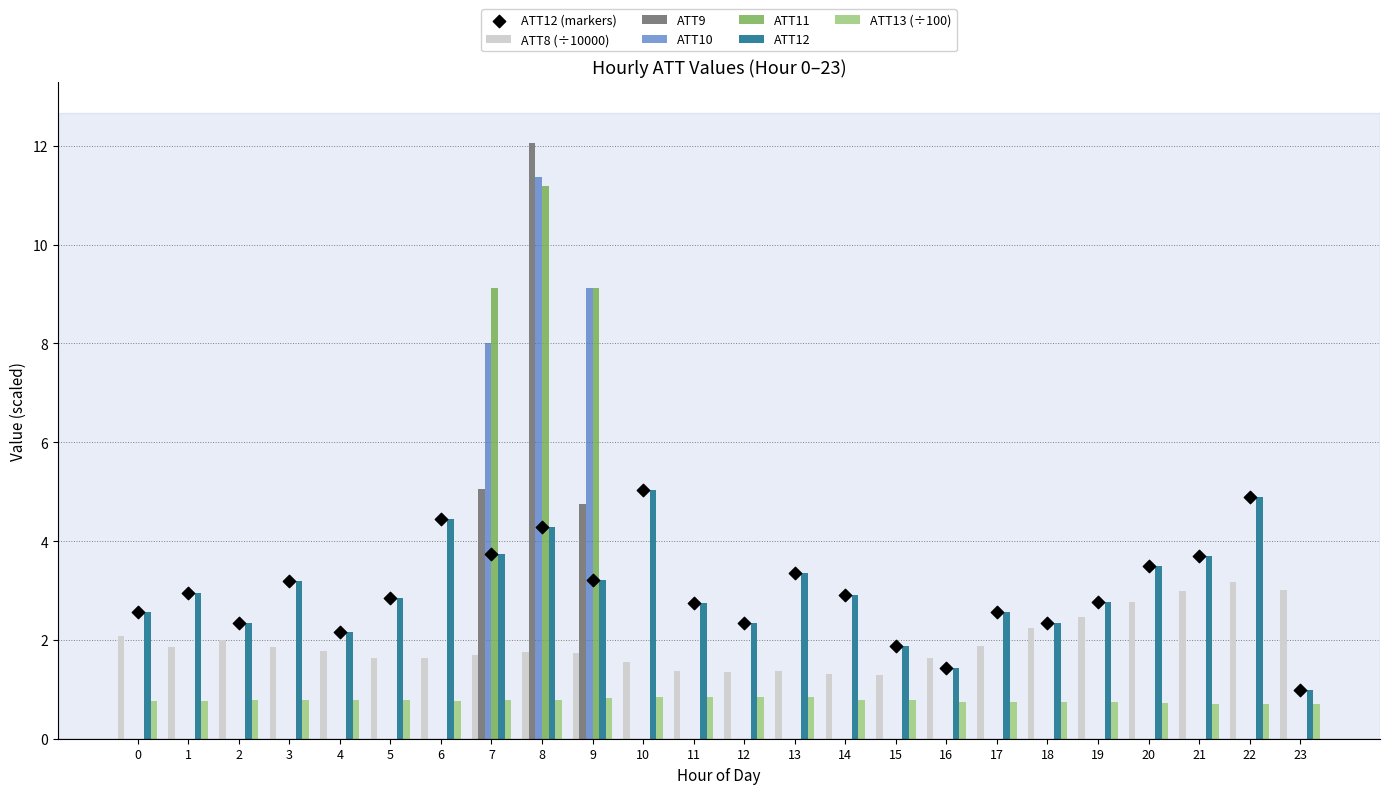

At how many categories does at least one series exceed 4?

6